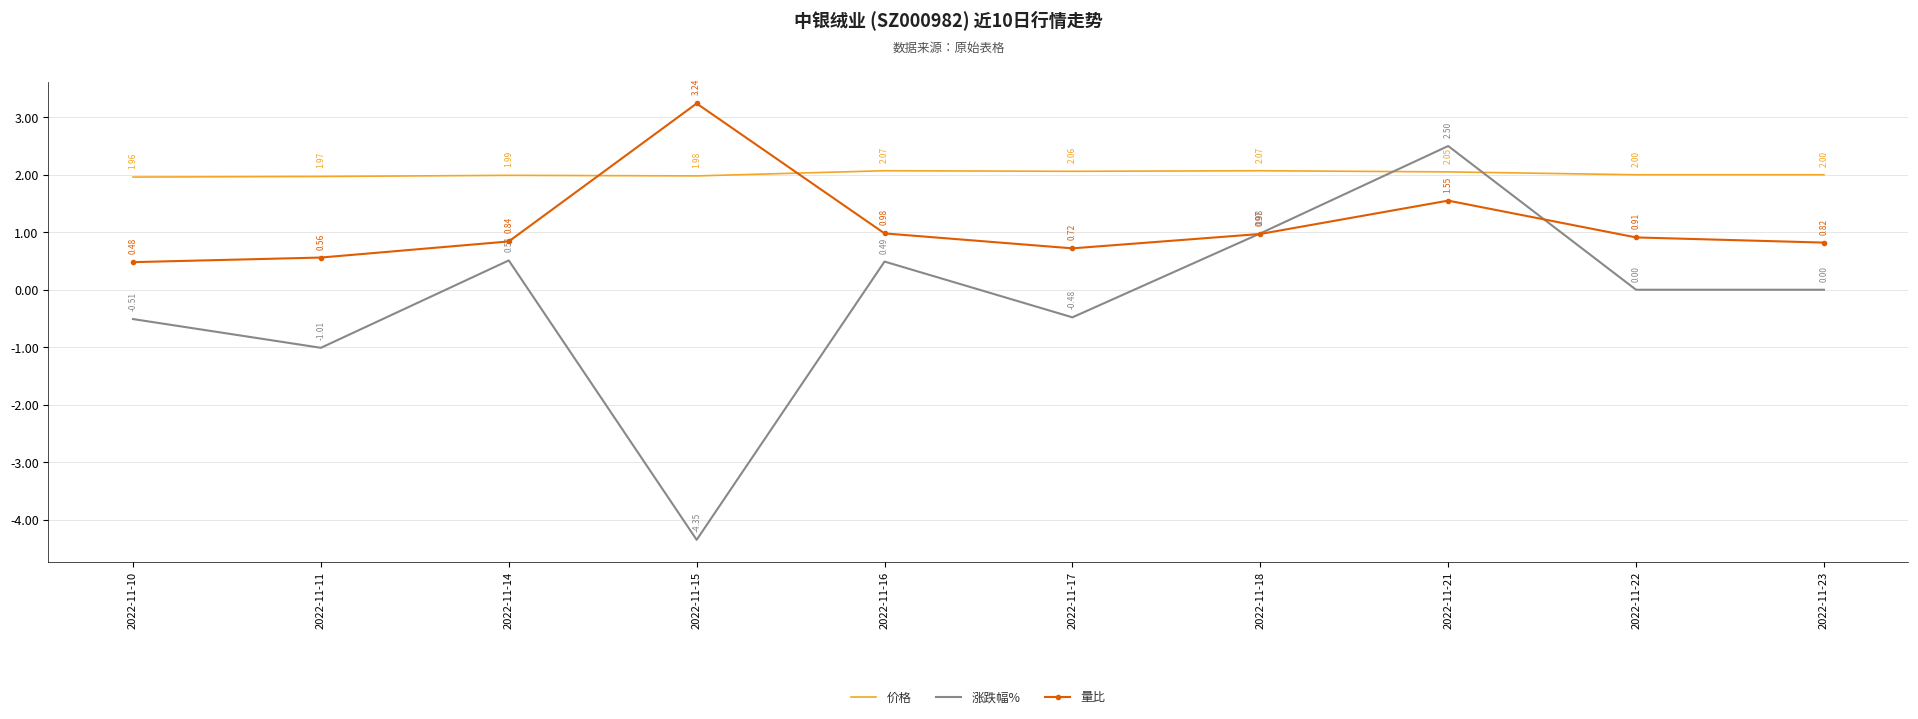

Is the value of 量比 at 2022-11-18 greater than the value of 价格 at 2022-11-16?

No